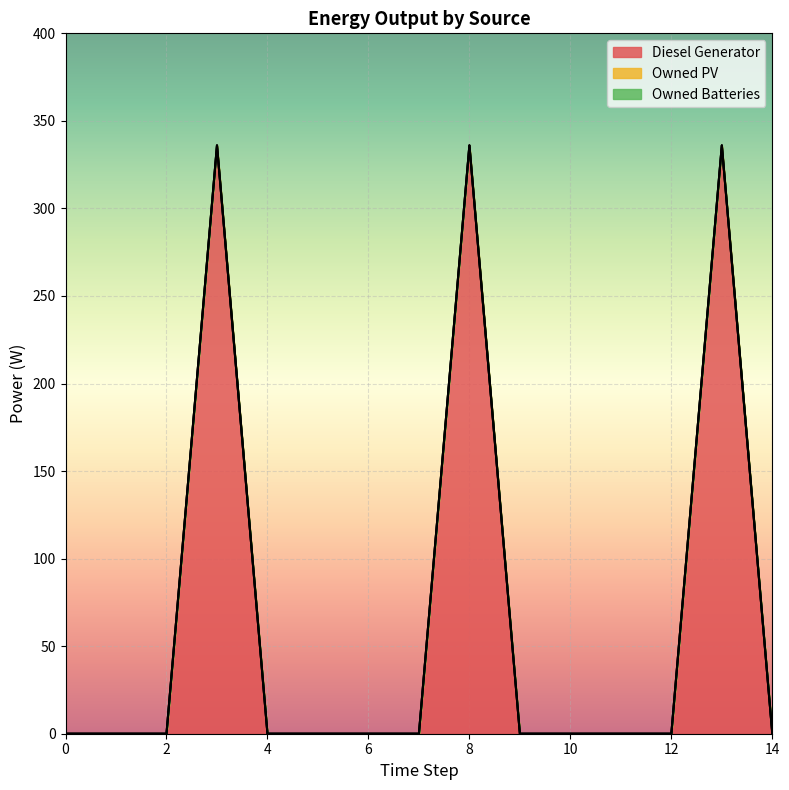

True or false: Diesel Generator has more than 0 points higher than both neighbors.

True